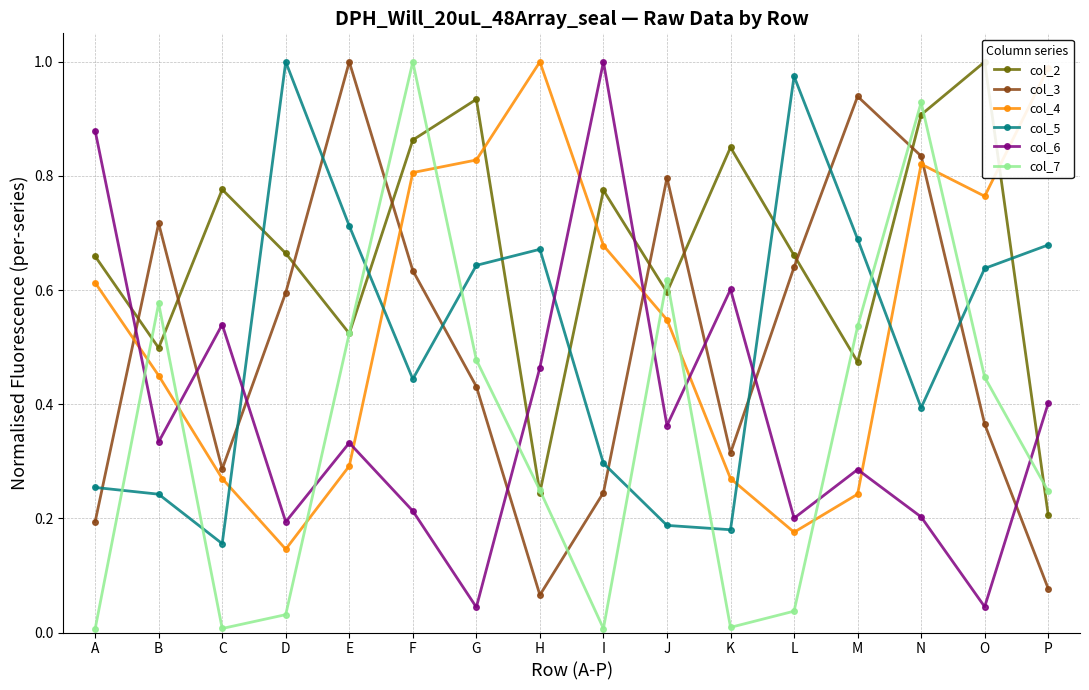

Which series has the largest range (max minus min)?

col_7